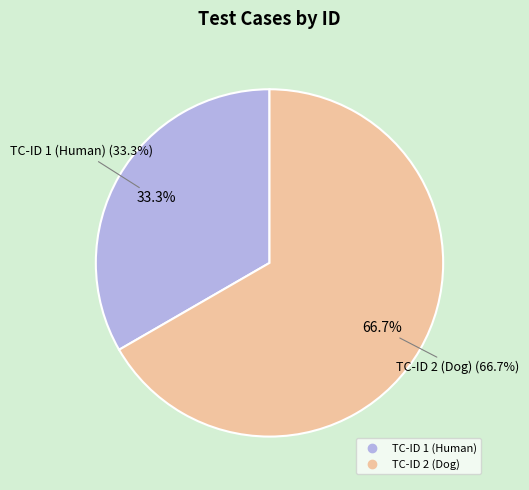

What percentage do TC-ID 2 (Dog) and TC-ID 1 (Human) together represent?

100.0%